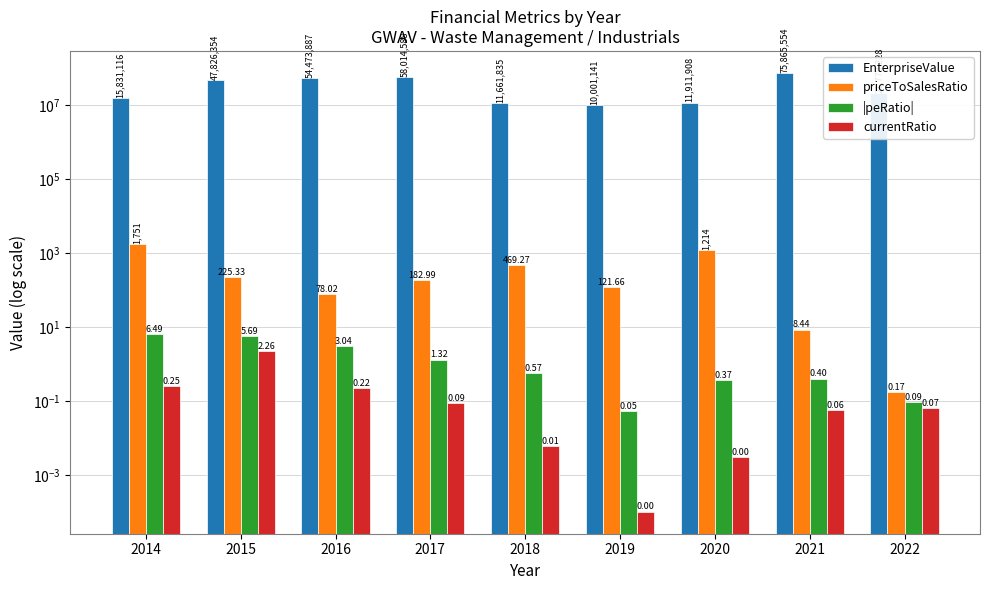

Where does the priceToSalesRatio series first go above 182?

2014